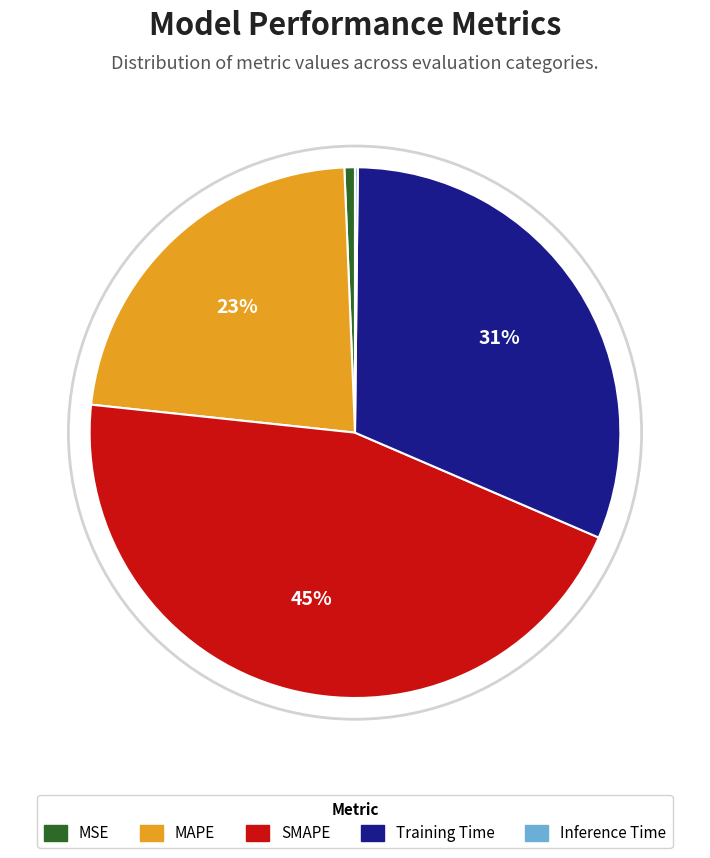

Is it true that MSE is 1% of the pie?

True